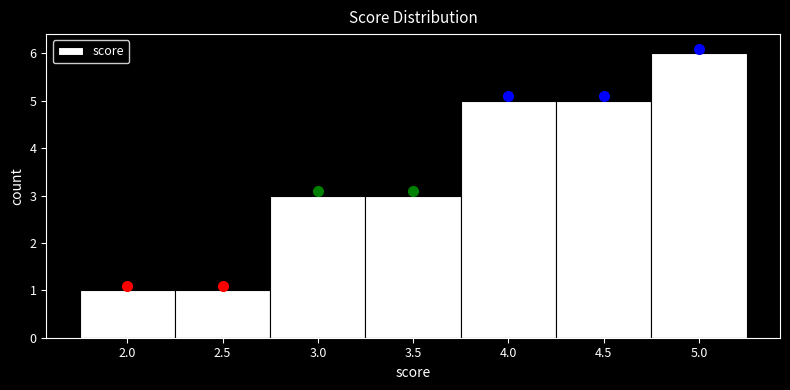

Over which range of the x-axis is the bar tallest?

4.75 to 5.25